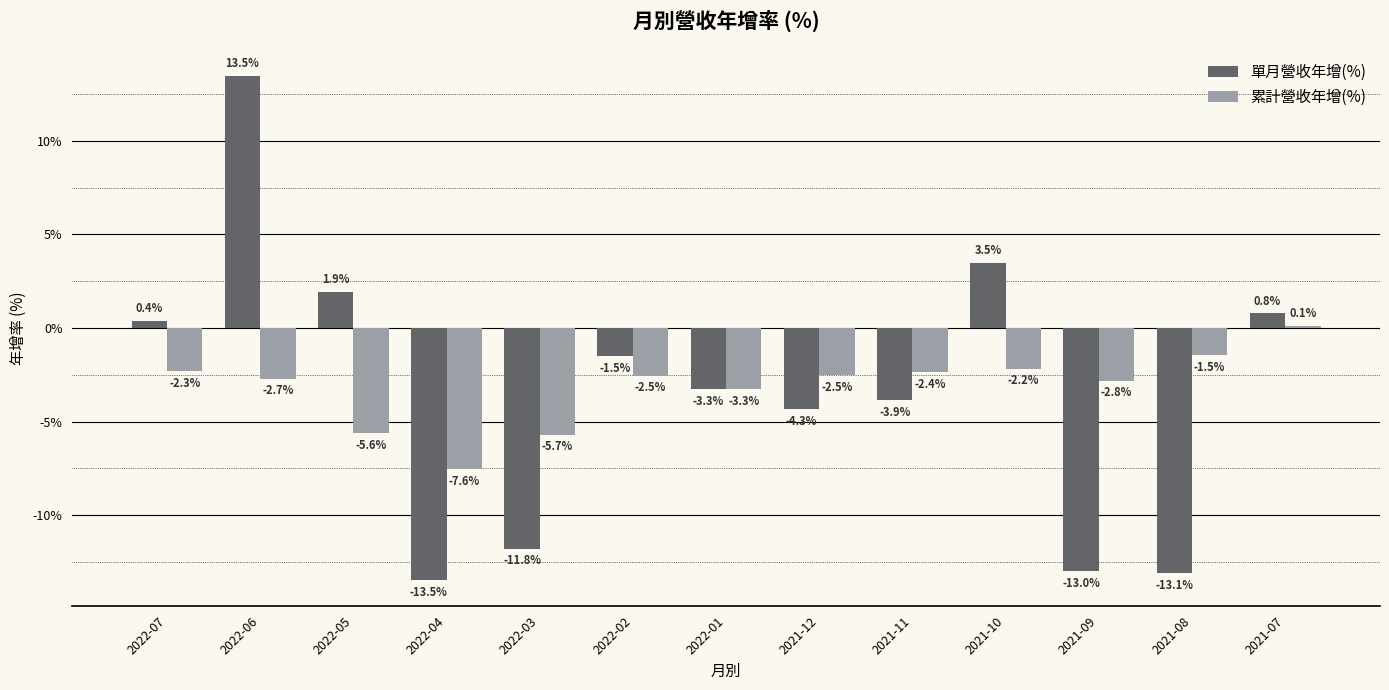

How many negative values does the 累計營收年增(%) series have?

12